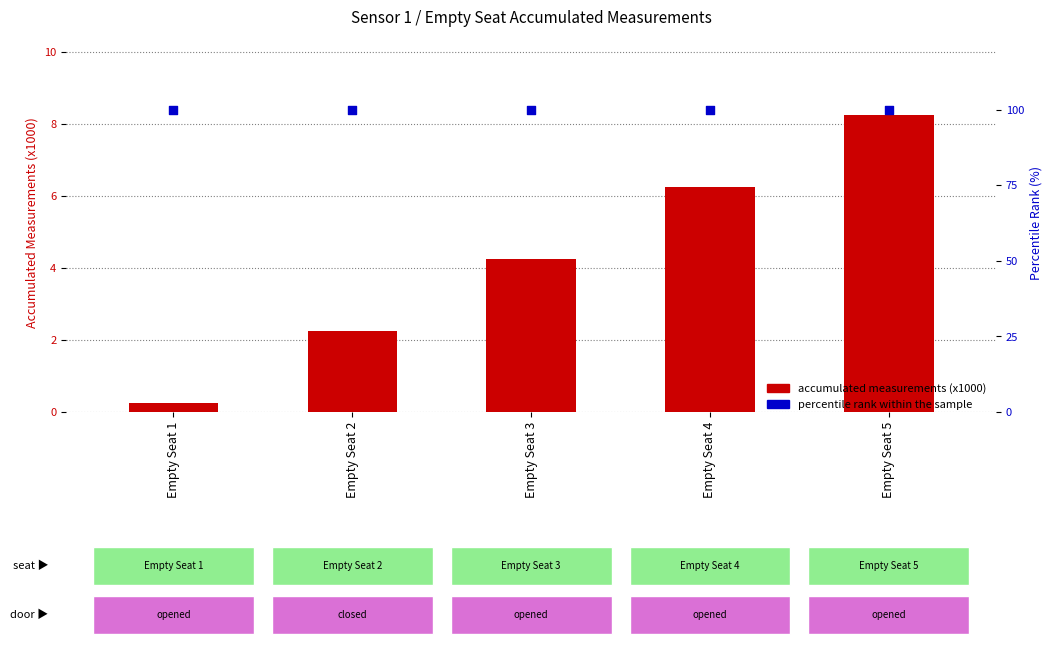

At which category is the sum across all series the highest?

Empty Seat 5